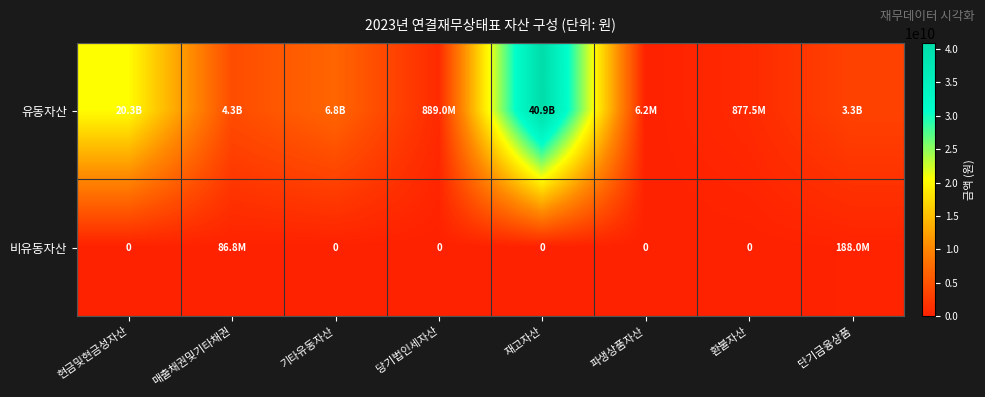

Read the 유동자산 value at 기타유동자산.

6807876993.2